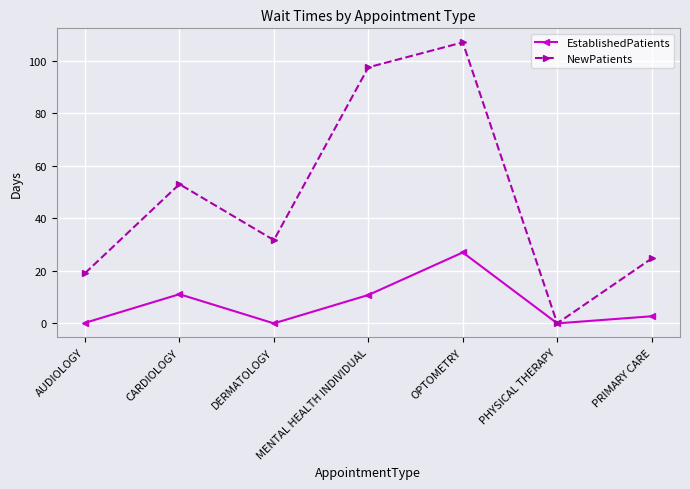

What is the highest value of the EstablishedPatients series?

27.0